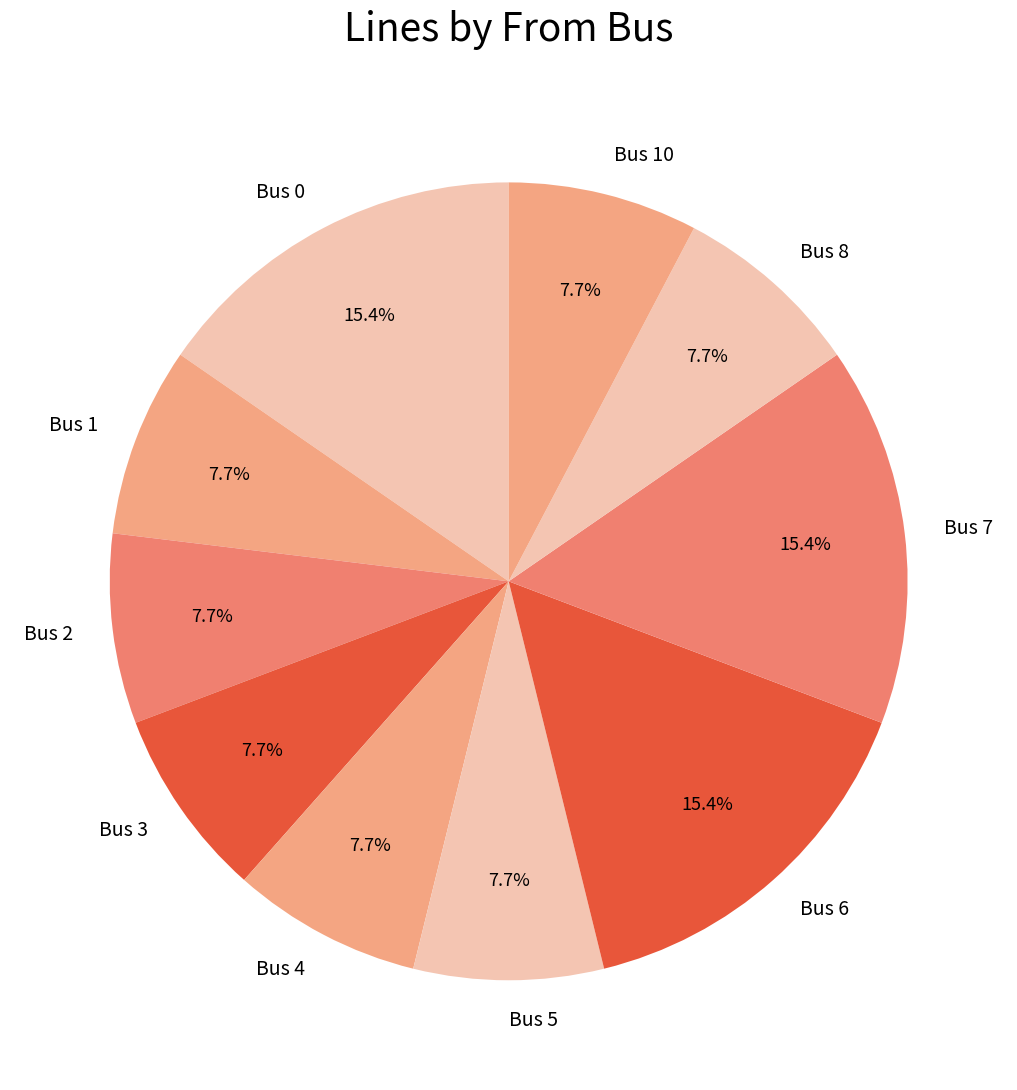

Does Bus 10 represent more than half of the total?

No